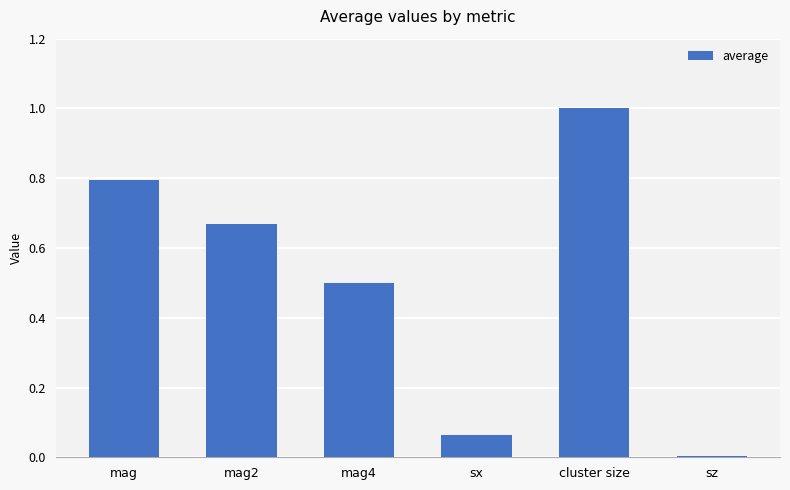

Rank the categories by value from highest to lowest.

cluster size, mag, mag2, mag4, sx, sz